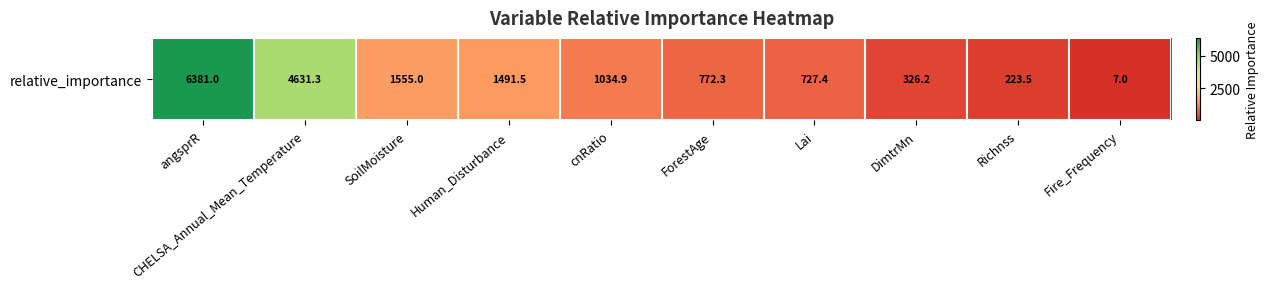

What is the difference between the second highest and second lowest values?

4407.8